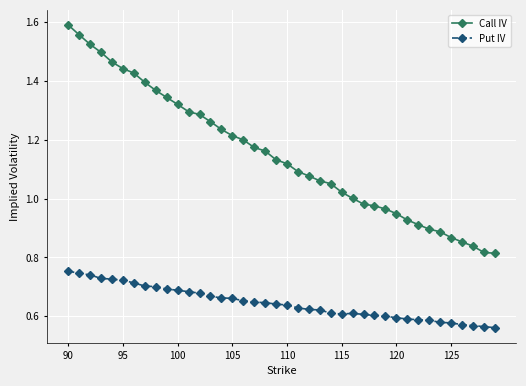

Rank the series by their average value, from lowest to highest.

Put IV, Call IV